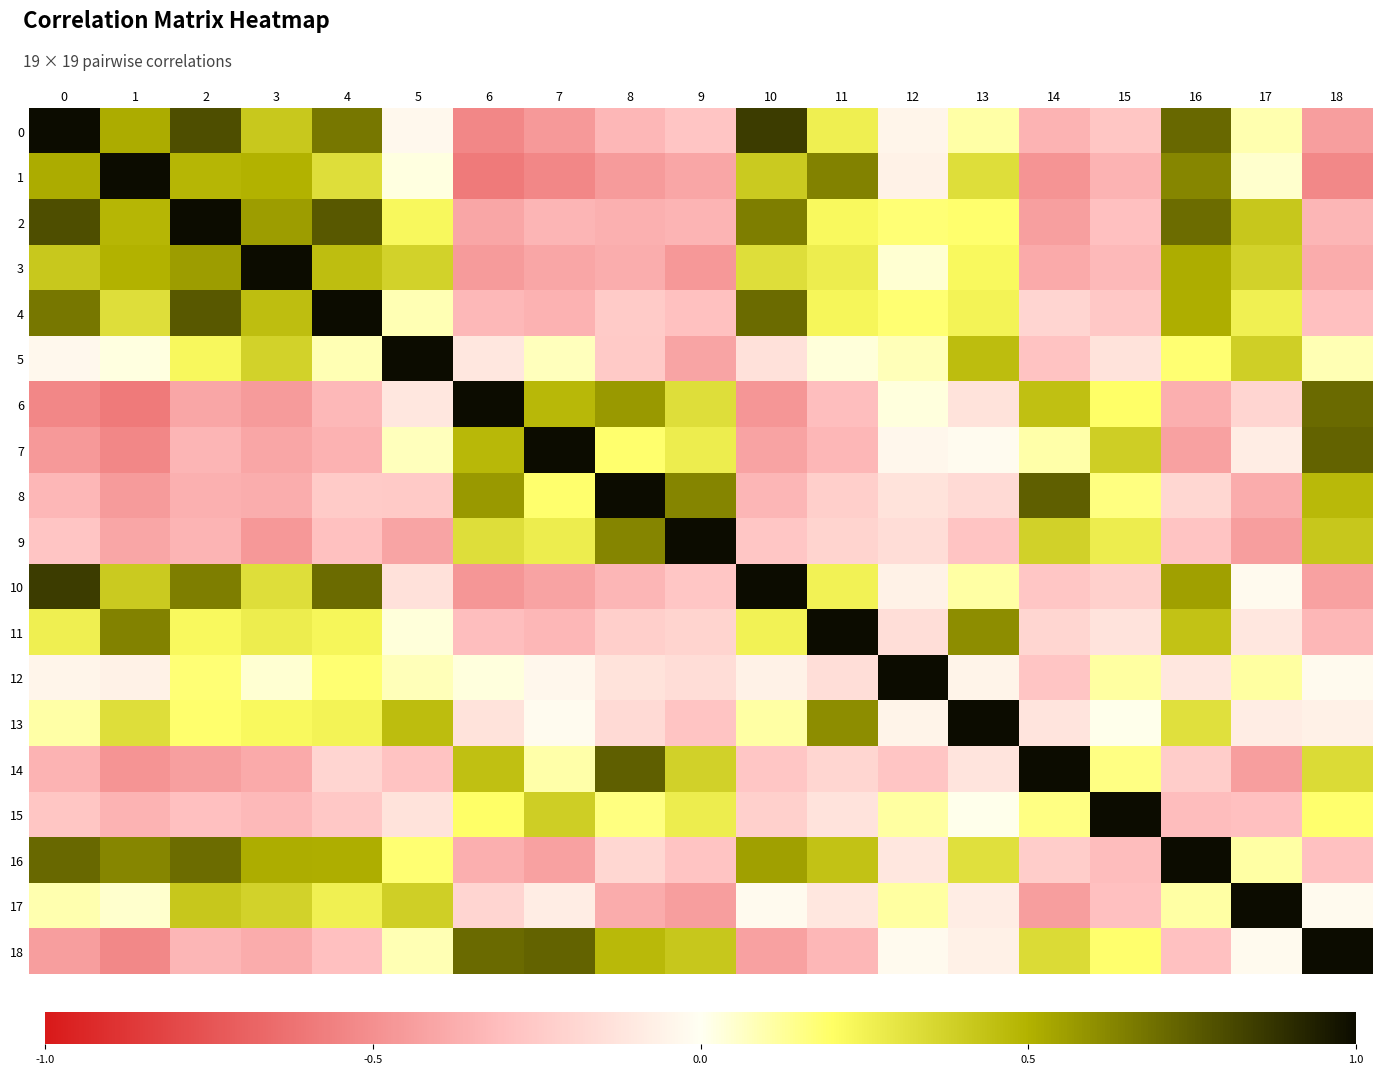

Rank the series by their maximum value, from lowest to highest.

0, 1, 2, 3, 4, 5, 6, 7, 8, 9, 10, 11, 12, 13, 14, 15, 16, 17, 18